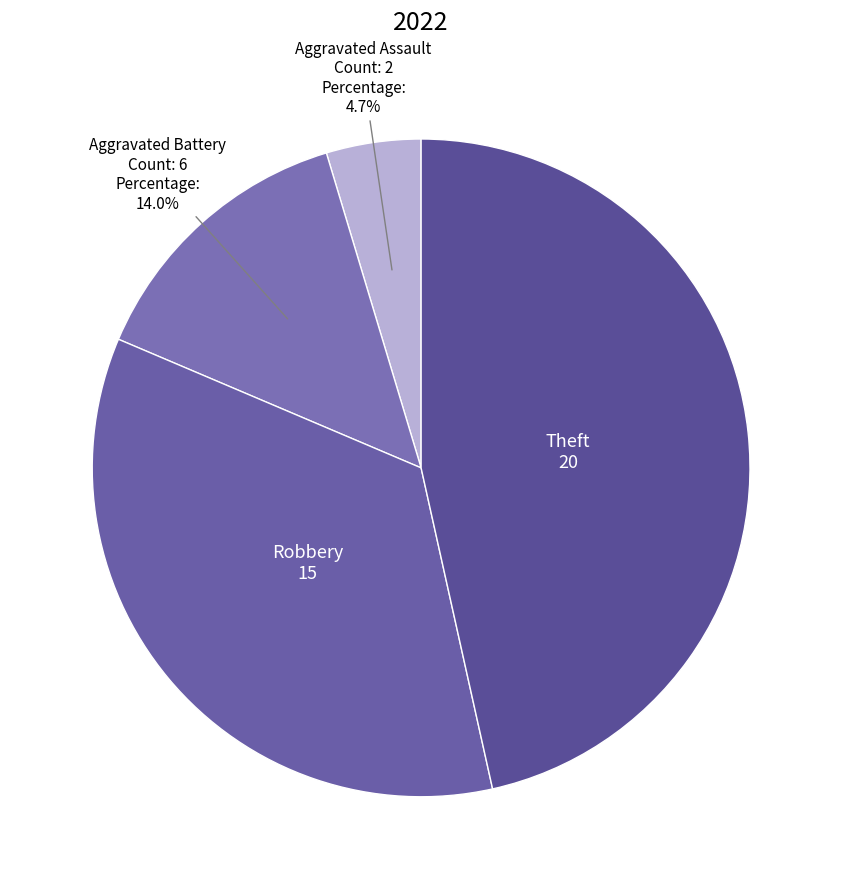

To the nearest percent, what is the difference between the largest and smallest slice percentages?

42%